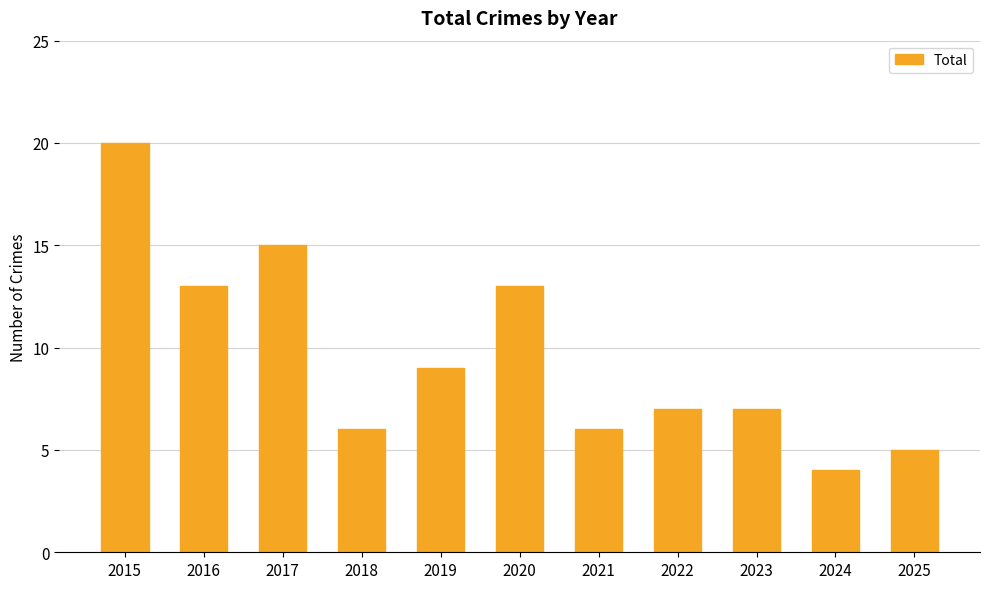

What is the value of the 7th bar from the left?

6